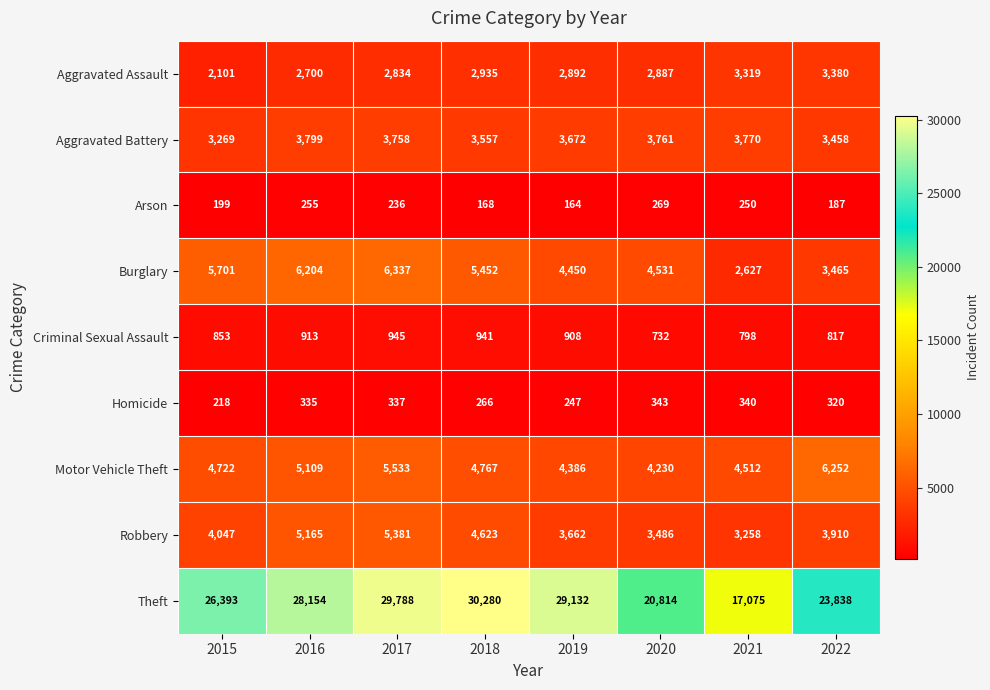

Is it true that Arson equals 80 at 2020?

False